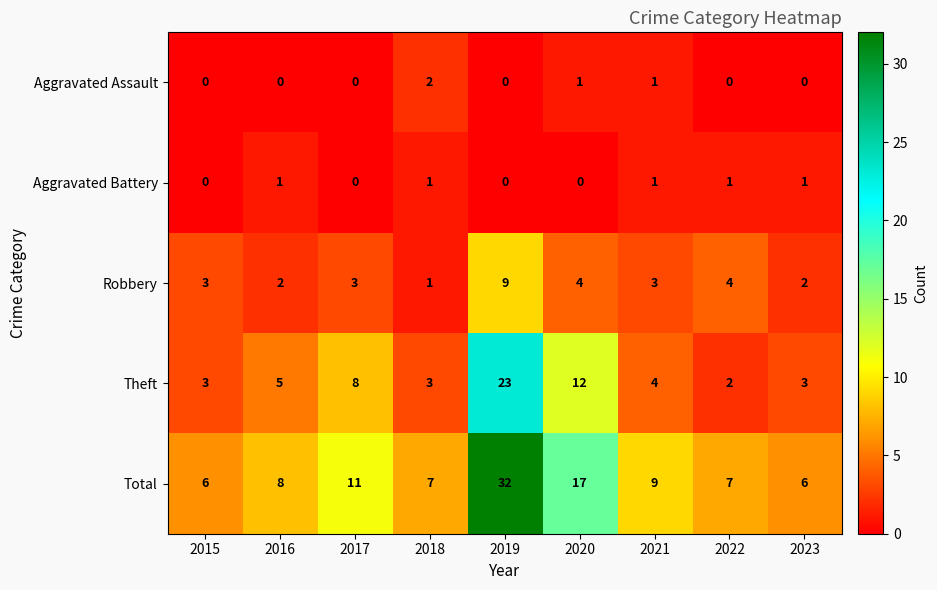

The value of Aggravated Battery at 2023 is 1. True or false?

True